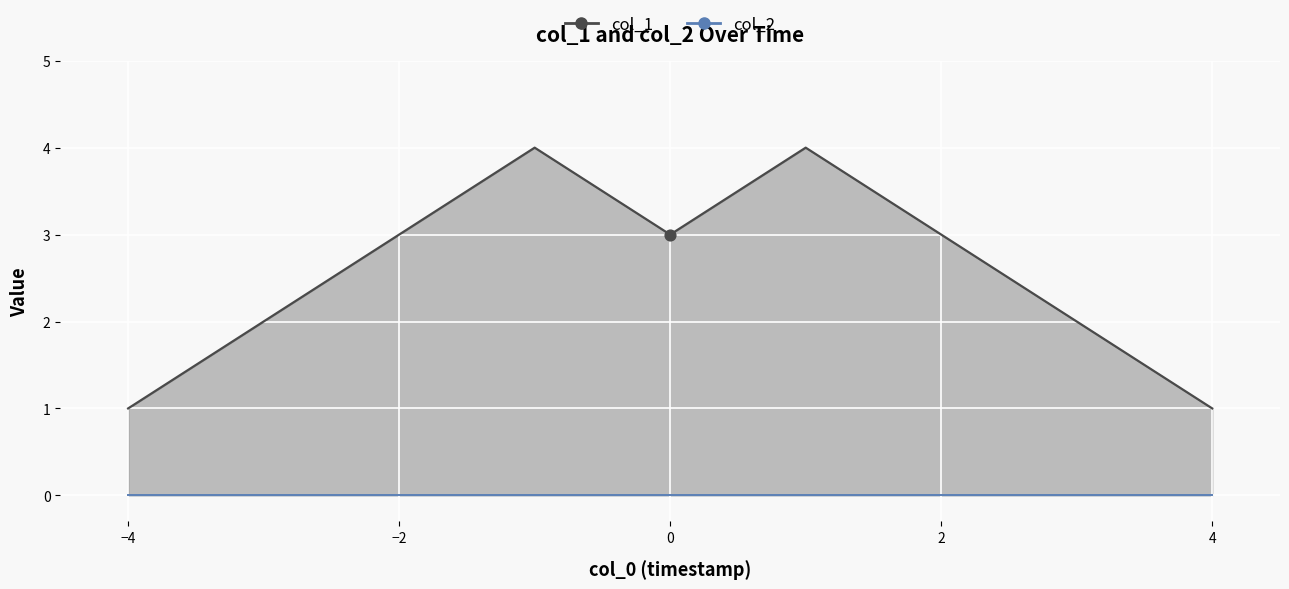

Between 1579198232 and 1573081771, which is larger?

1579198232